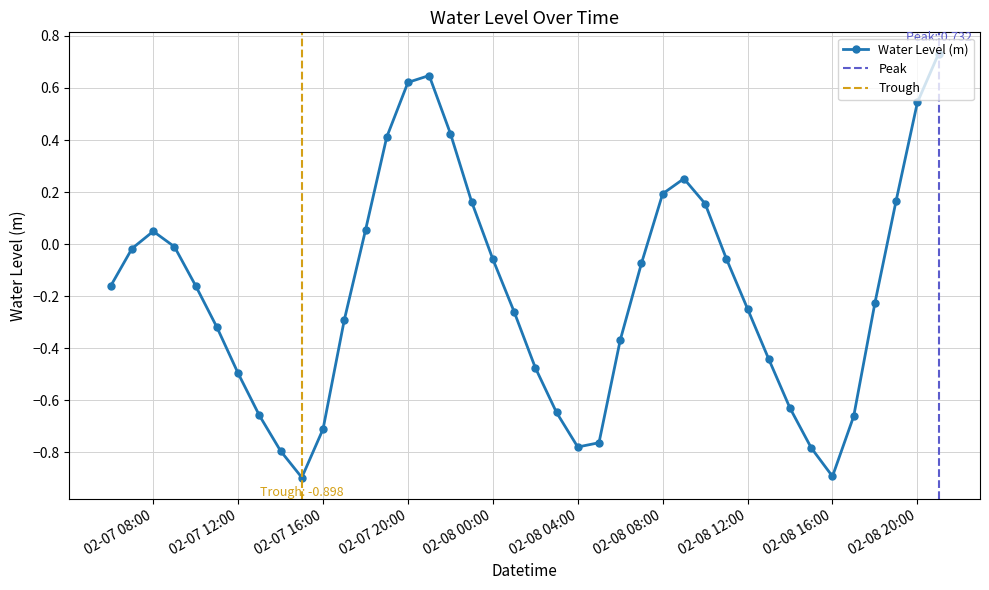

What is the smallest value displayed?

-0.9